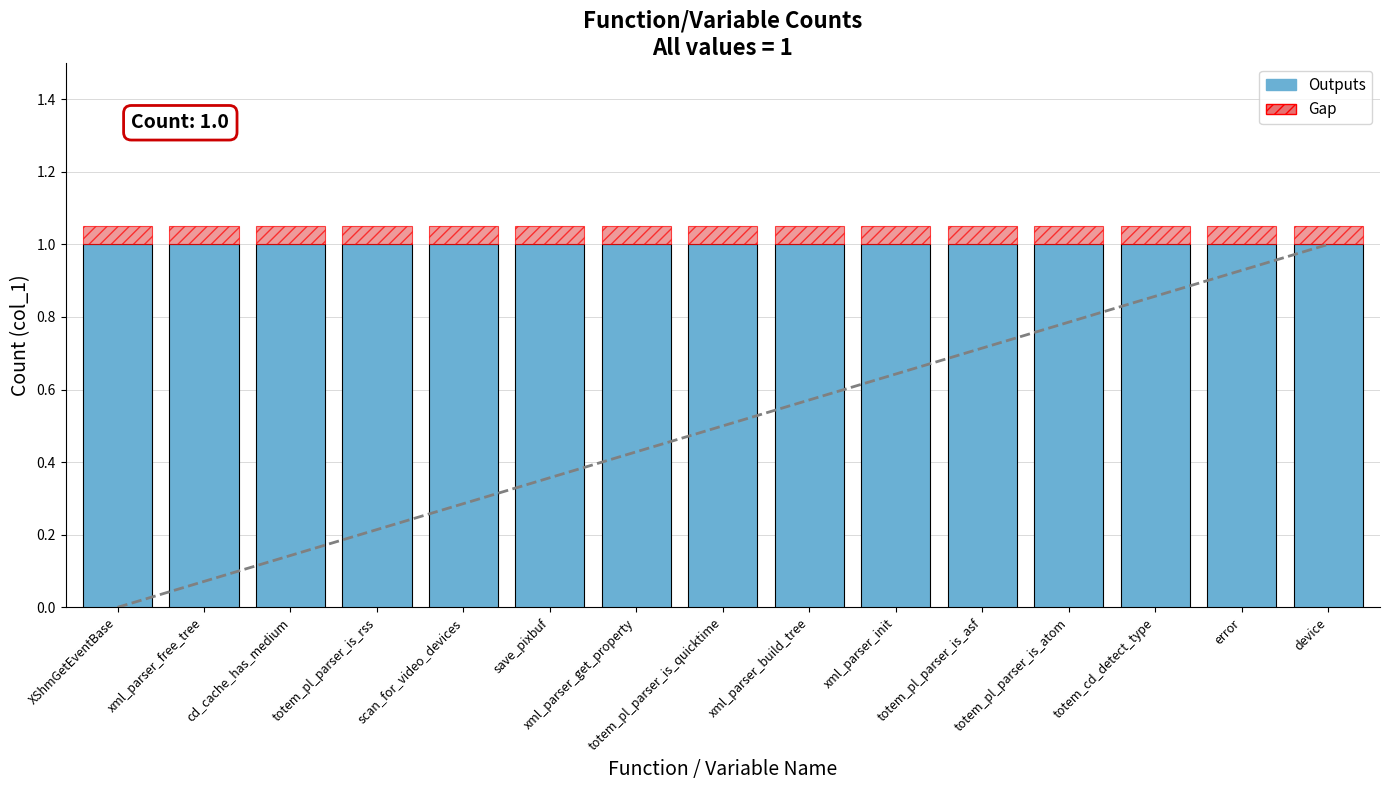

What is the highest value of the Outputs series?

1.0